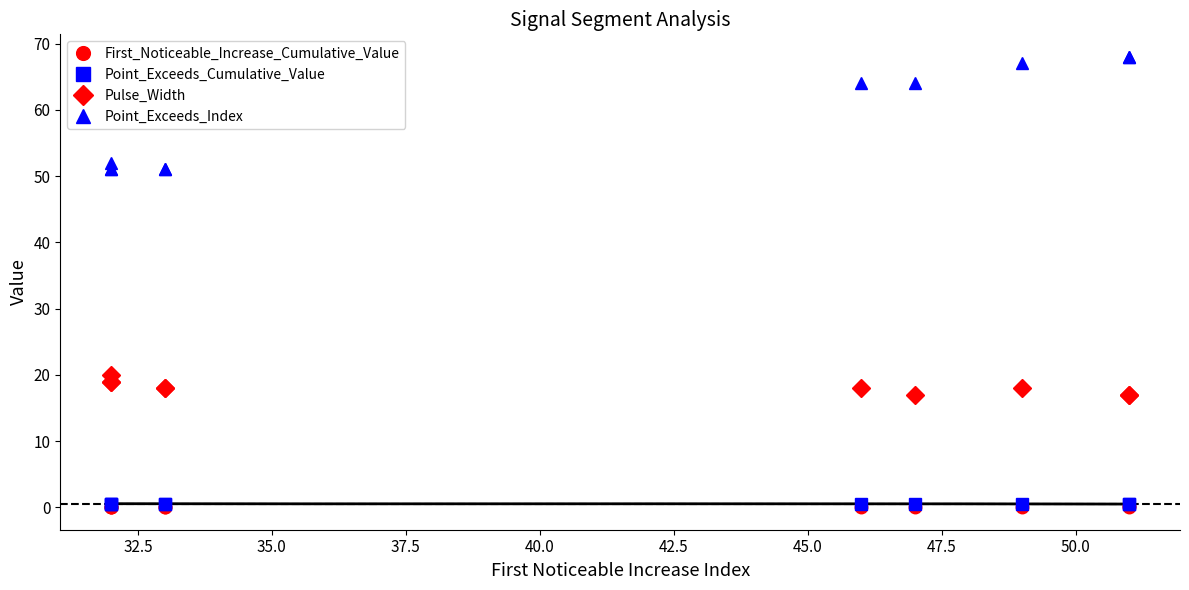

Is this an area chart (filled region under the line)?

No